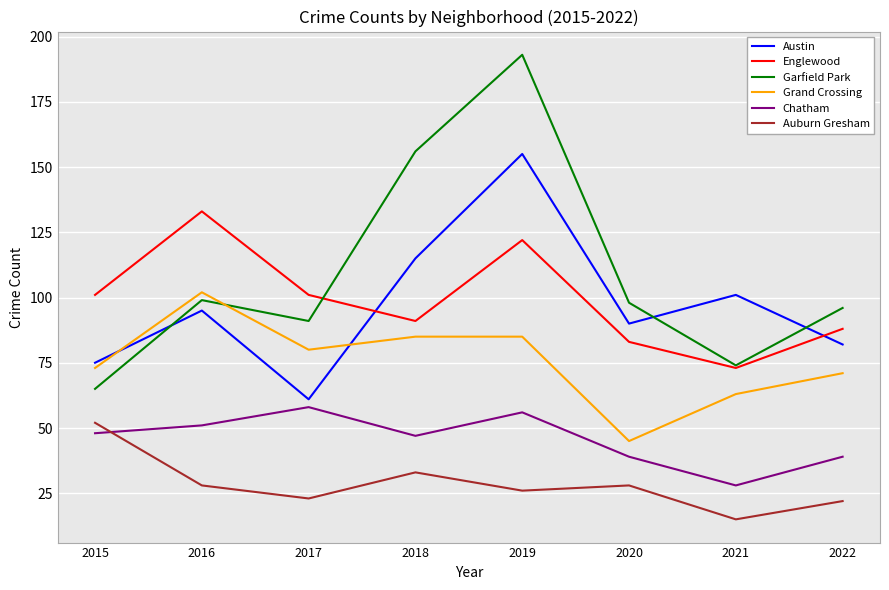

True or false: Auburn Gresham has a value of 22 at 2018.

False